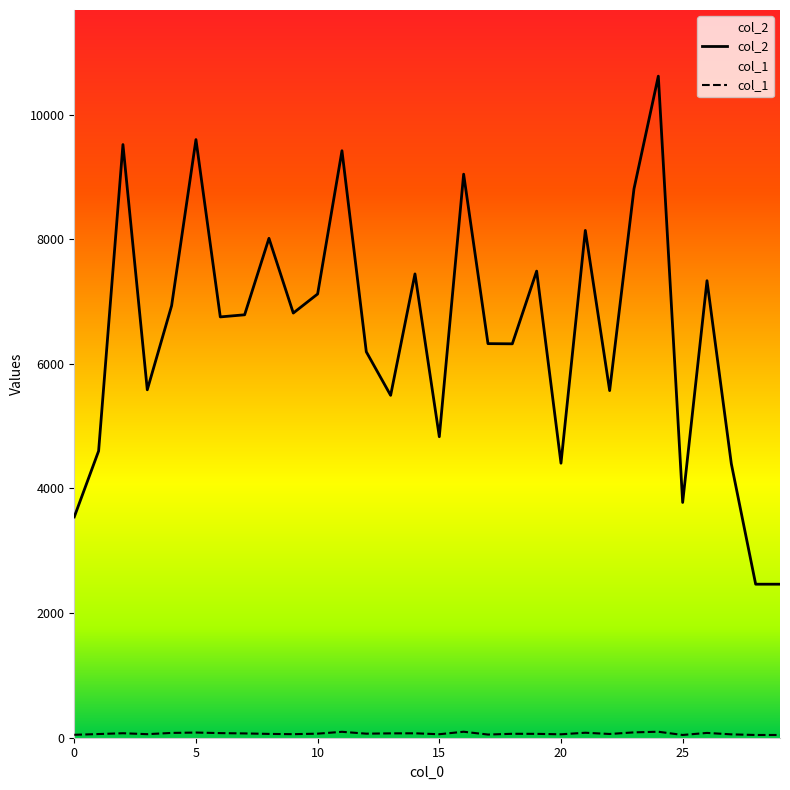

Which series has the widest spread of values?

col_2